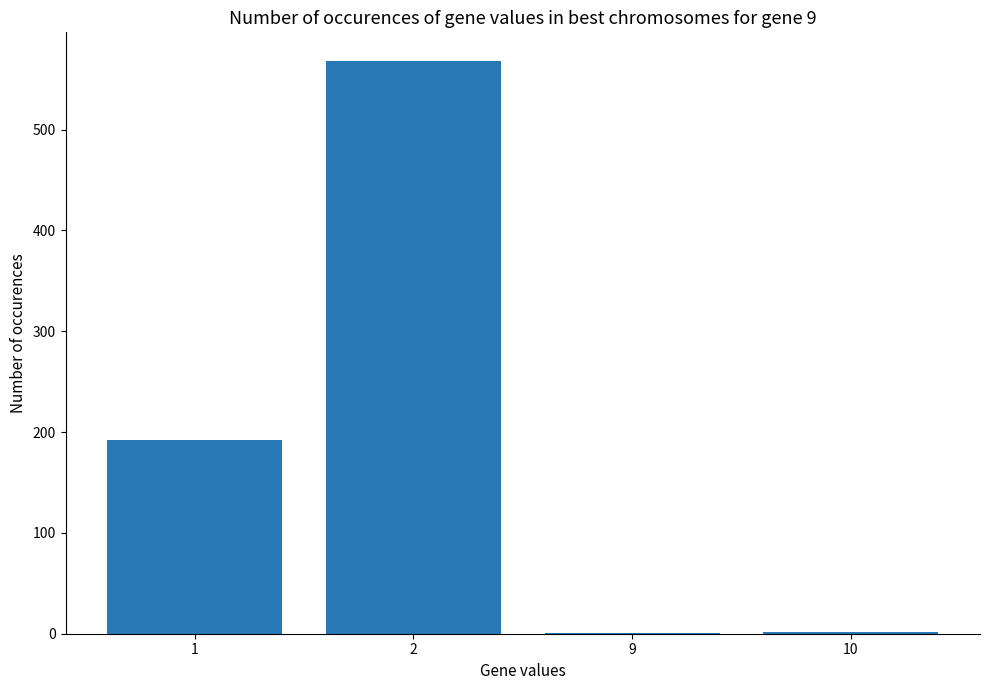

Does the chart contain stacked bars?

No